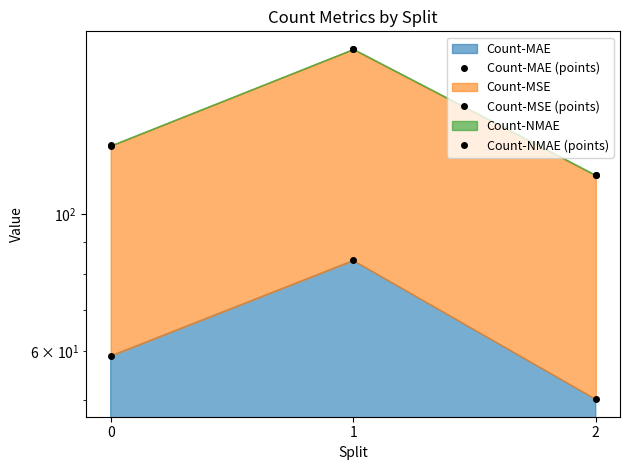

What is the total value across all series at 1?

453.3